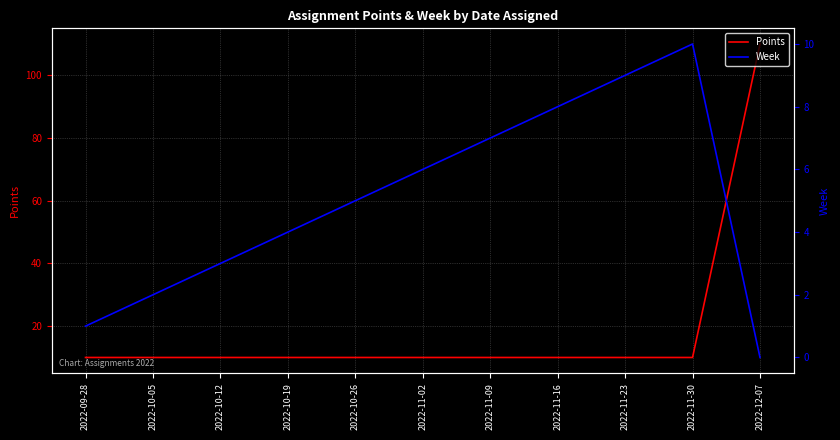

How many values in Week are above zero?

10